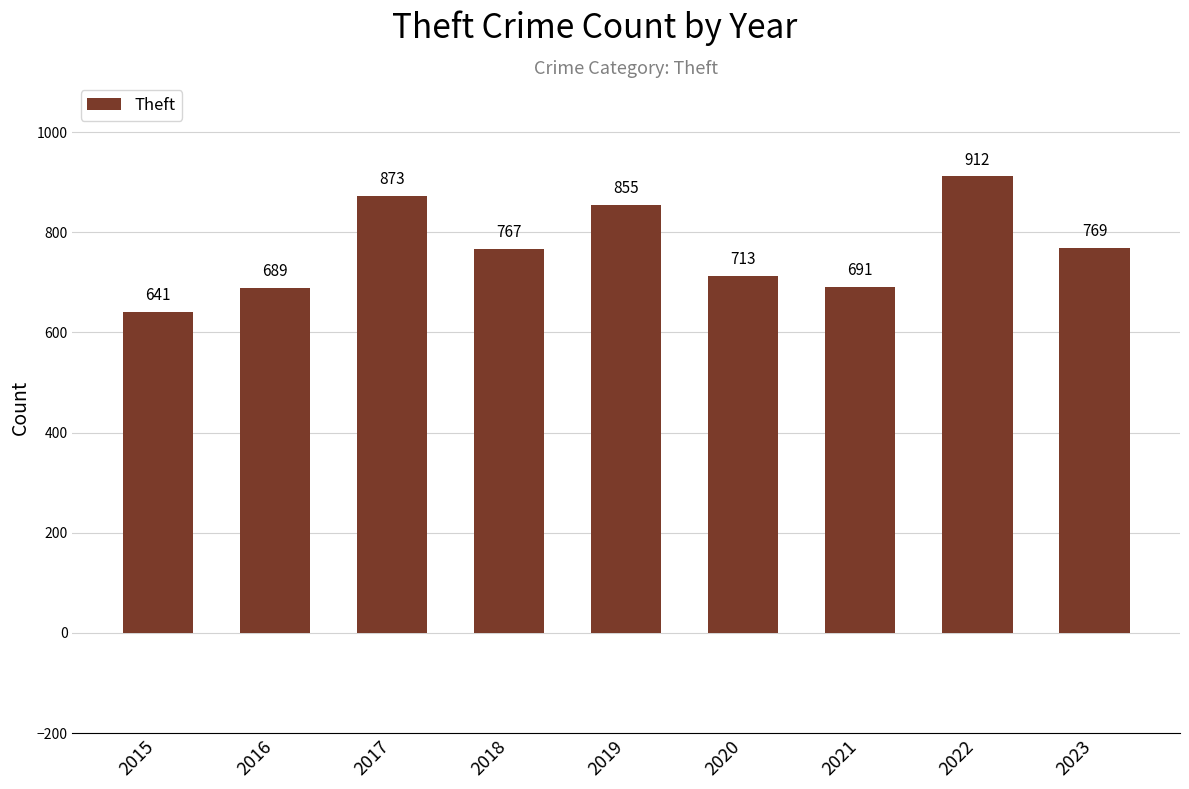

Approximately how many times larger is the value at 2021 compared to 2016?

1.0